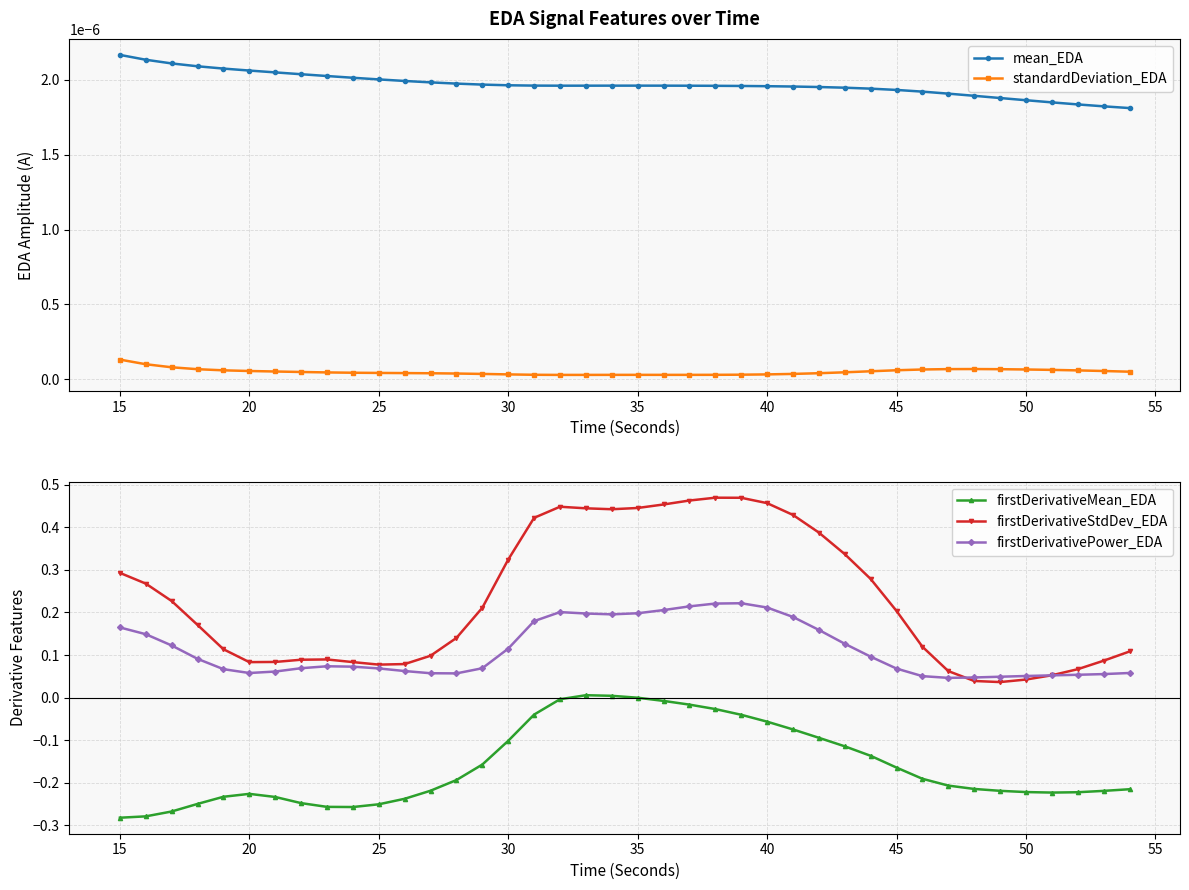

How many mean_EDA values are between 0 and 1?

40